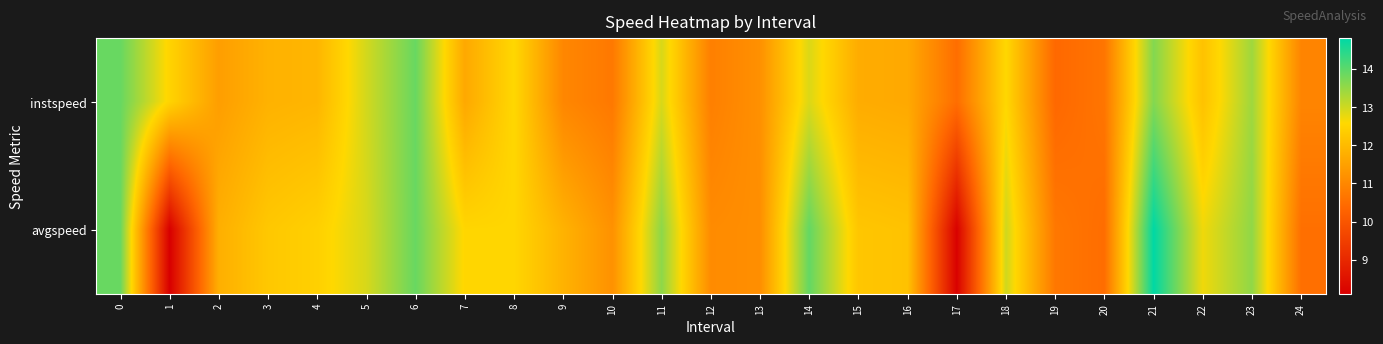

Between 6 and 2, which is larger?

6